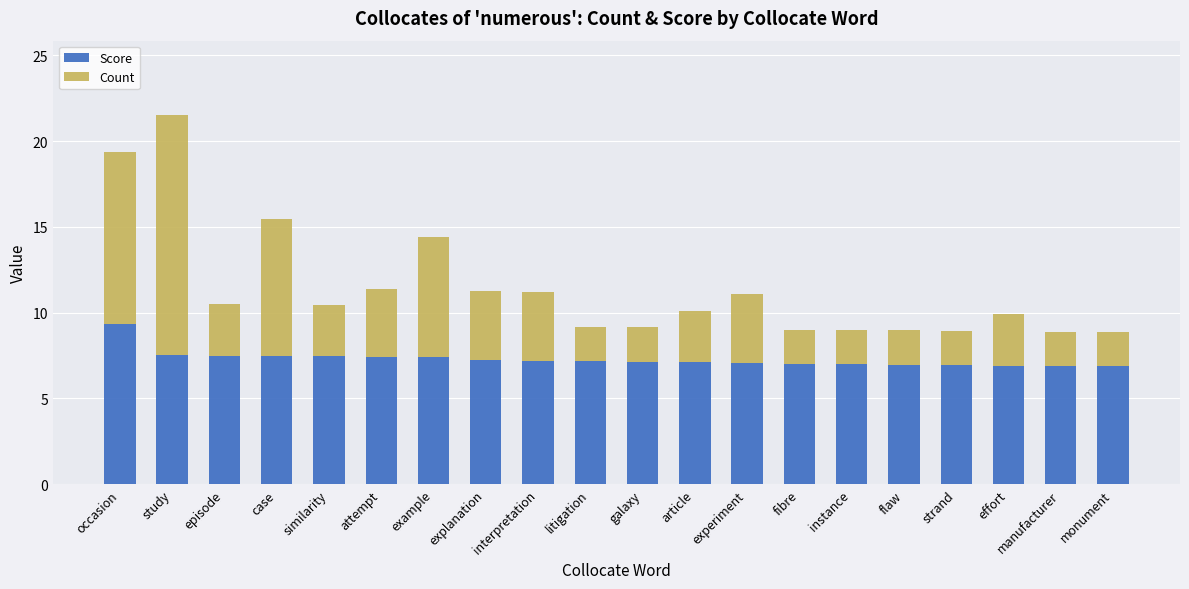

At which category is the sum across all series the highest?

study